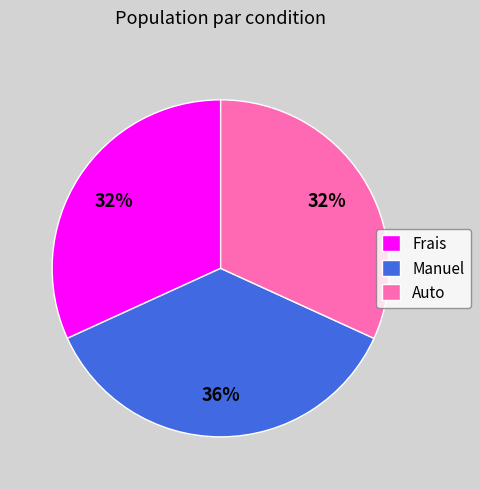

What is the ratio of the value at Manuel to the value at Auto?

1.1